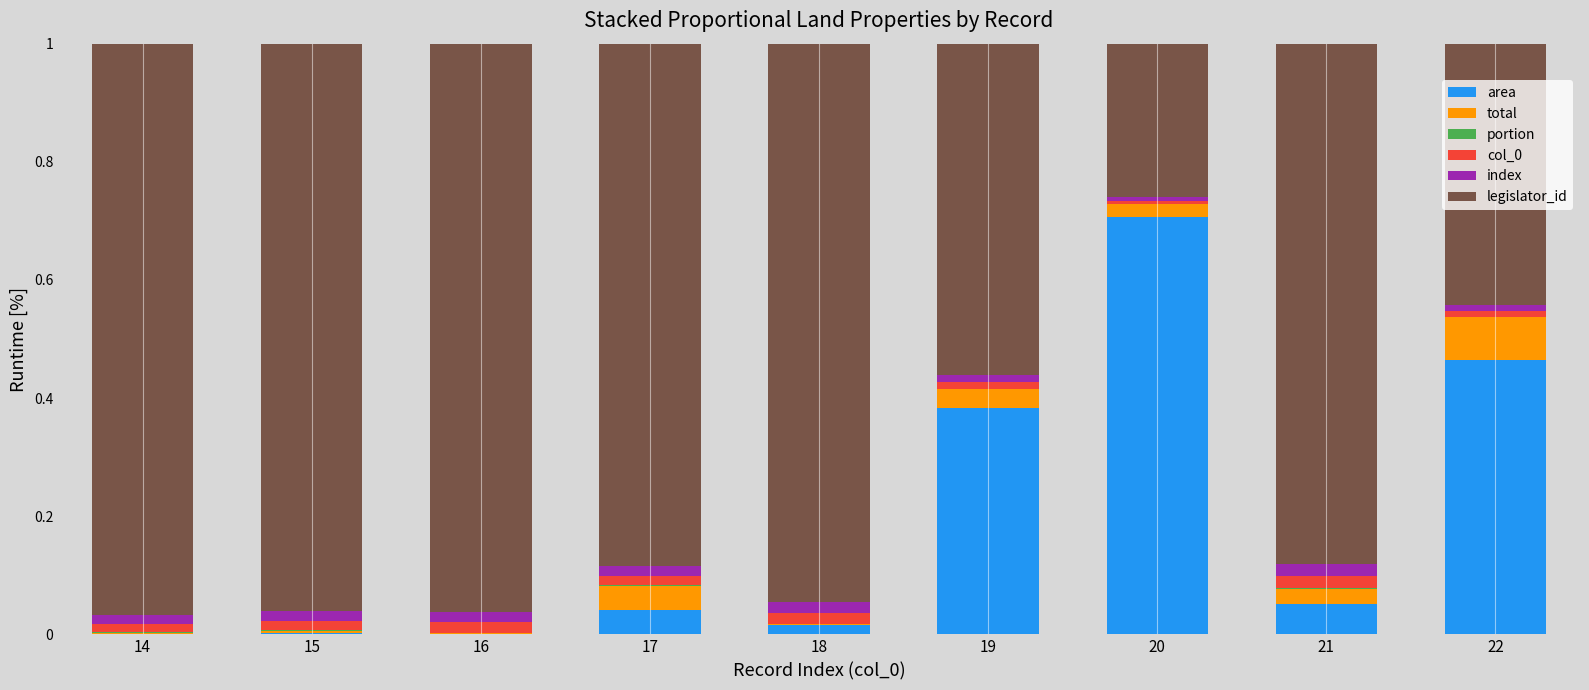

What is the maximum value for area?

0.7